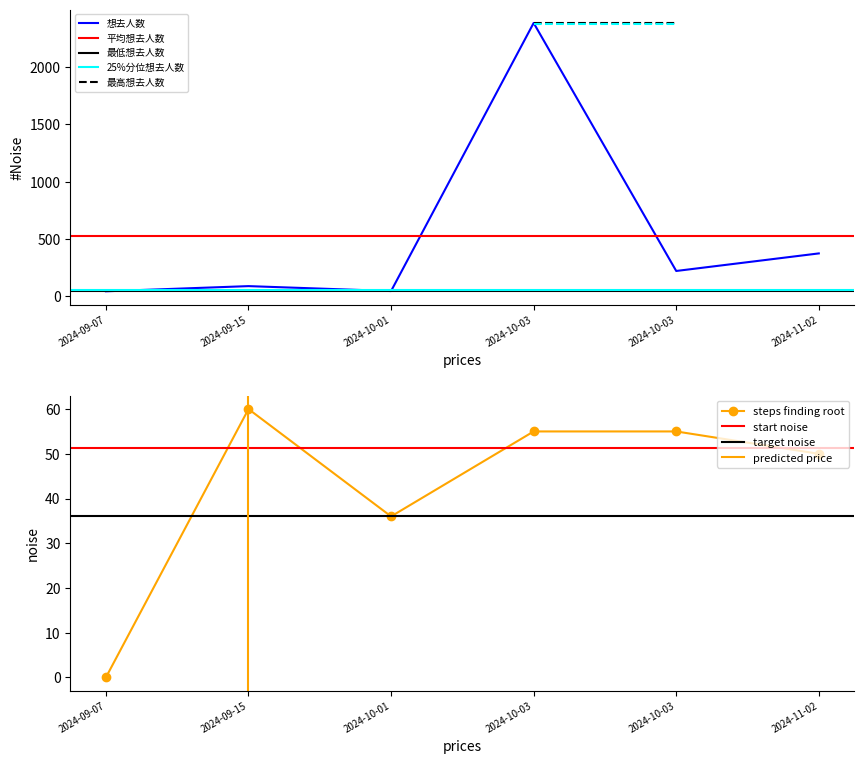

What is the label of the 2nd point from the right?

2024-10-03